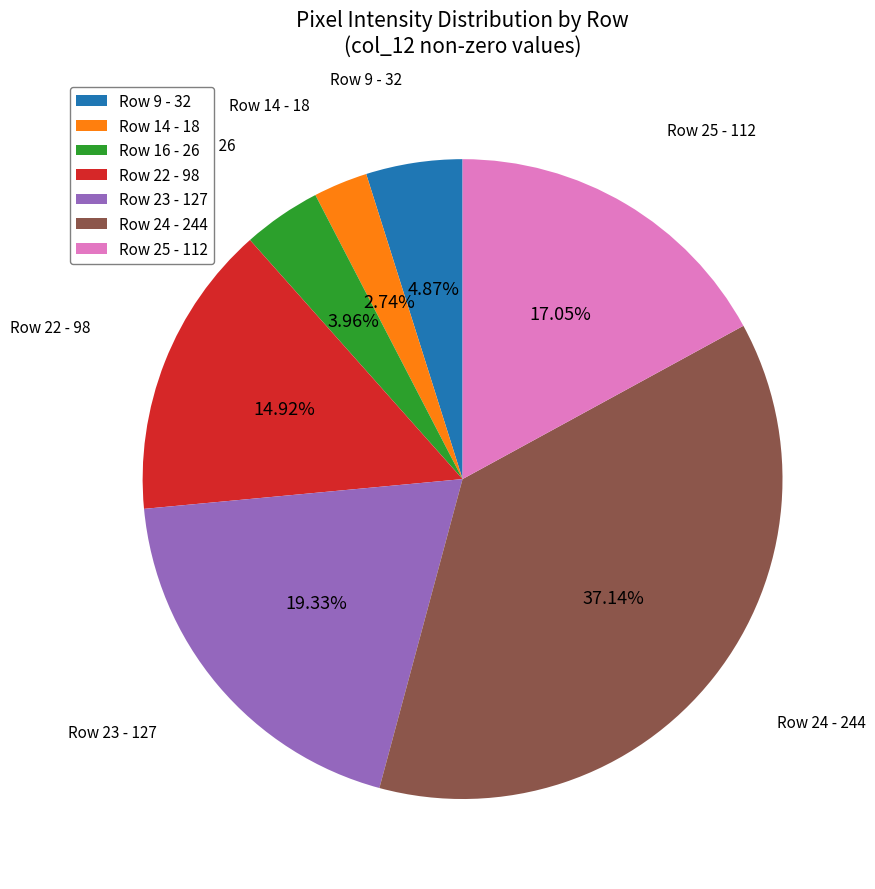

Is there a majority slice in this chart?

No